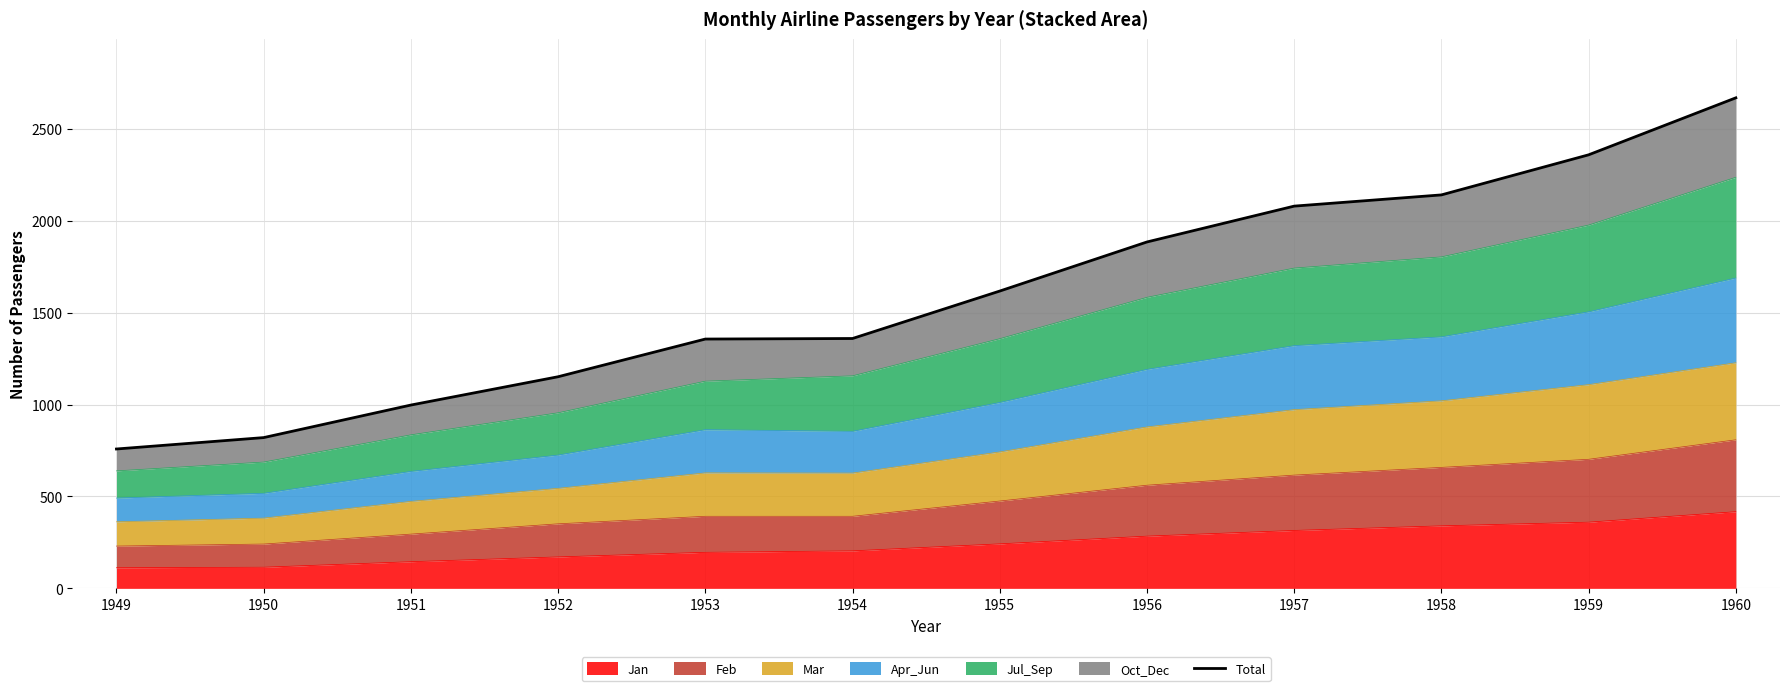

True or false: there are more than 1 points higher than both neighbors.

False